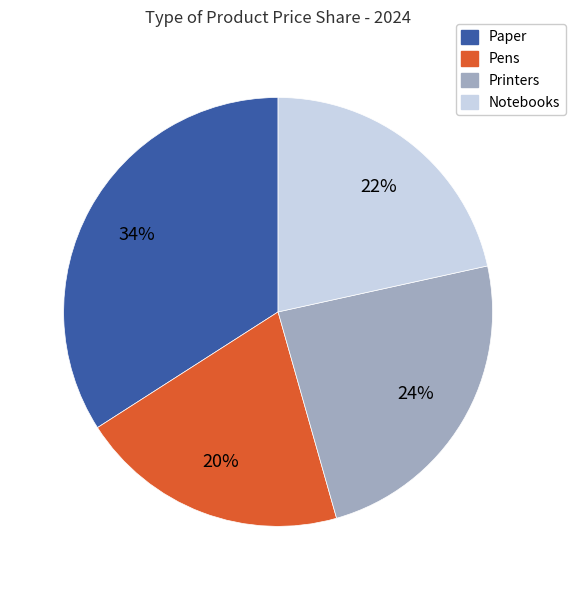

Rank the categories by value from lowest to highest.

Pens, Notebooks, Printers, Paper